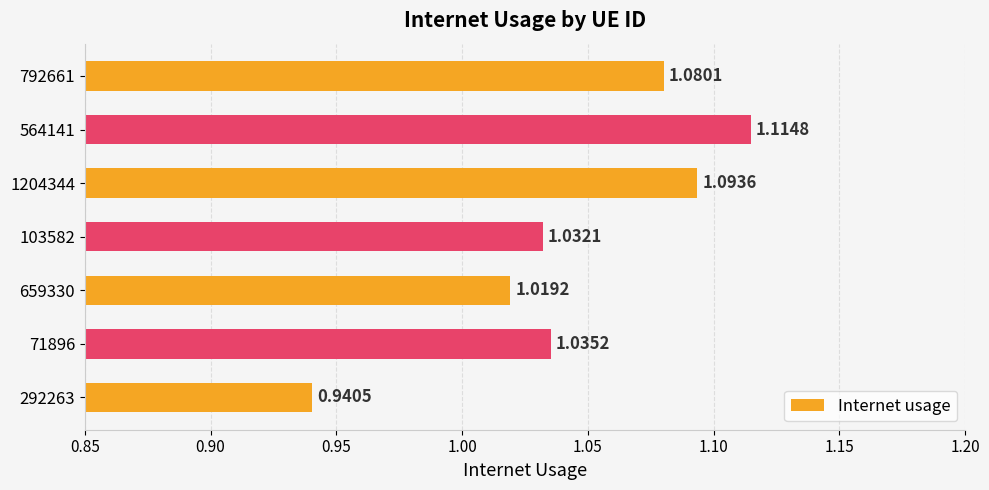

List the labels in order of value, largest first.

564141, 1204344, 792661, 71896, 103582, 659330, 292263